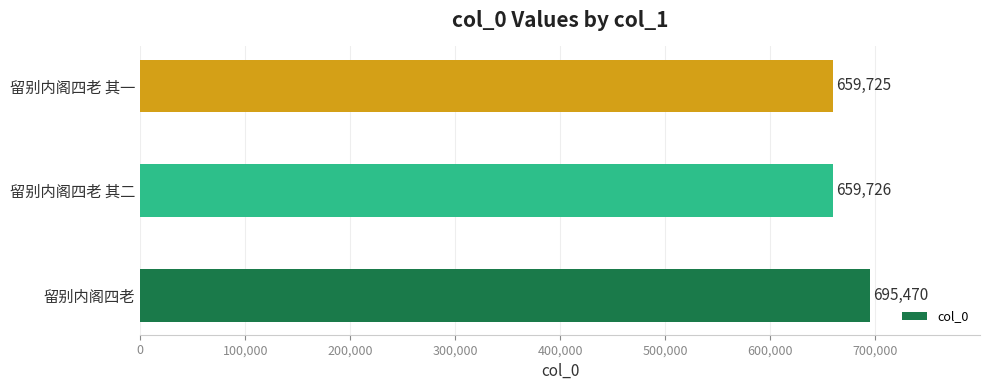

Where is the data nearest to the value 677597?

留别内阁四老 其二